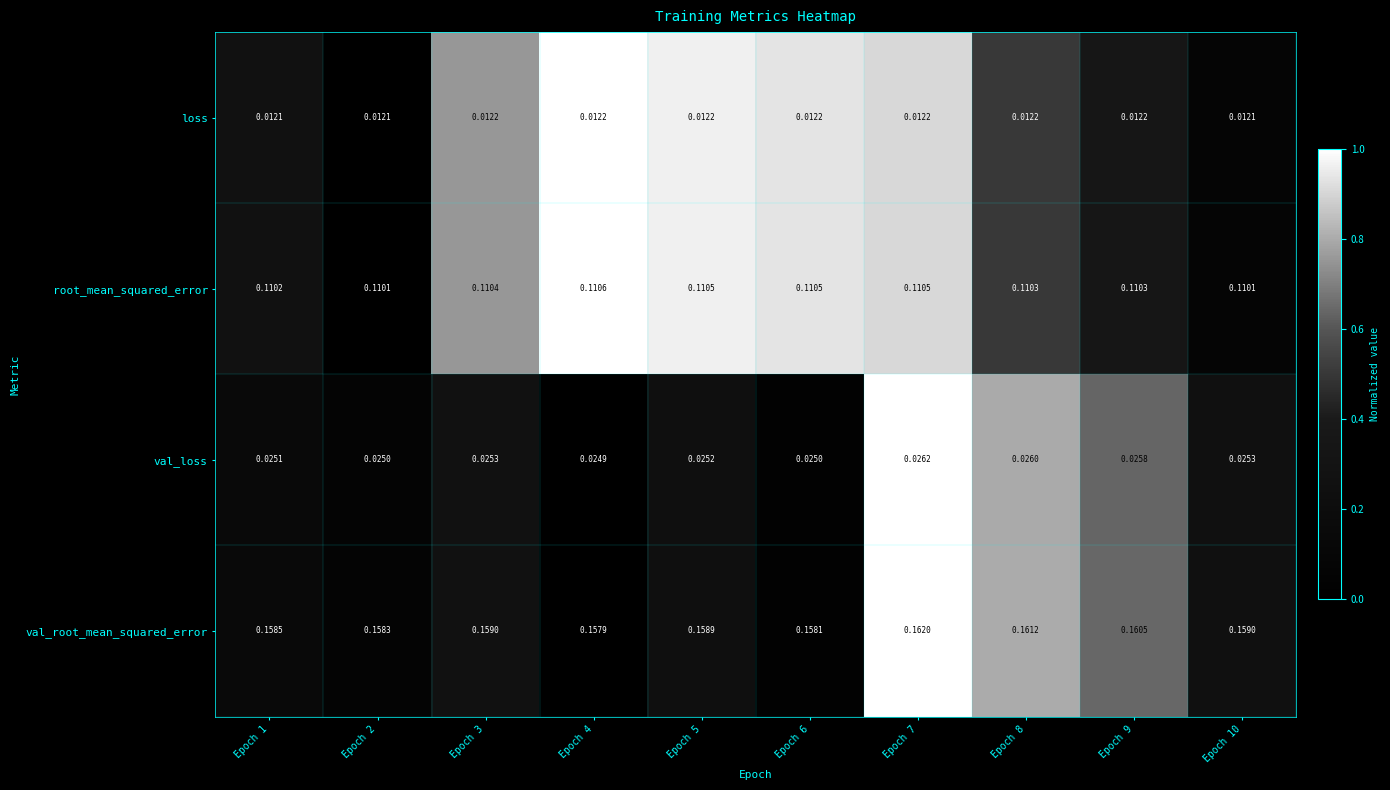

At Epoch 9, list the series in order from smallest to largest.

loss, val_loss, root_mean_squared_error, val_root_mean_squared_error